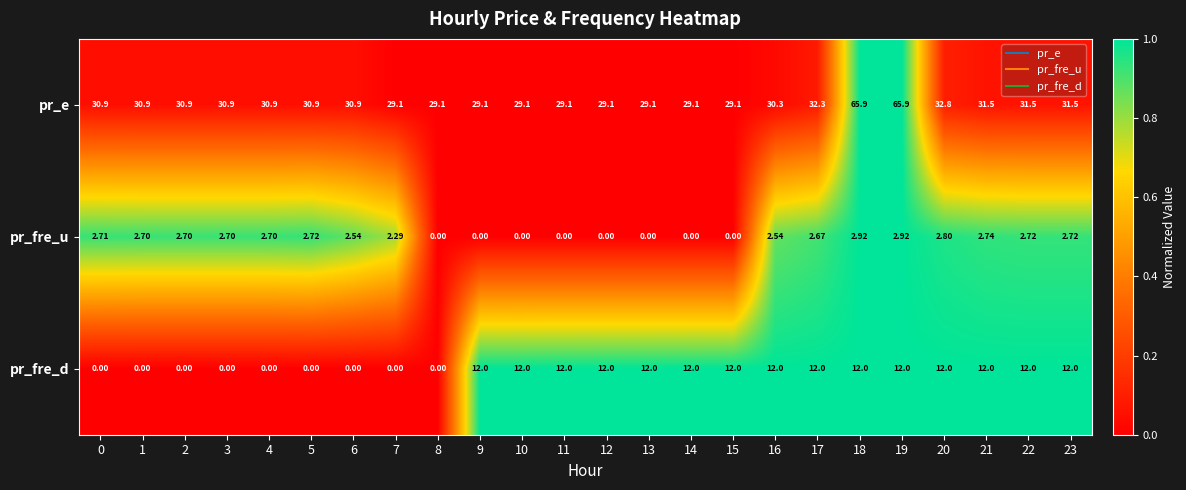

Rank the series by their average value, from highest to lowest.

pr_e, pr_fre_d, pr_fre_u